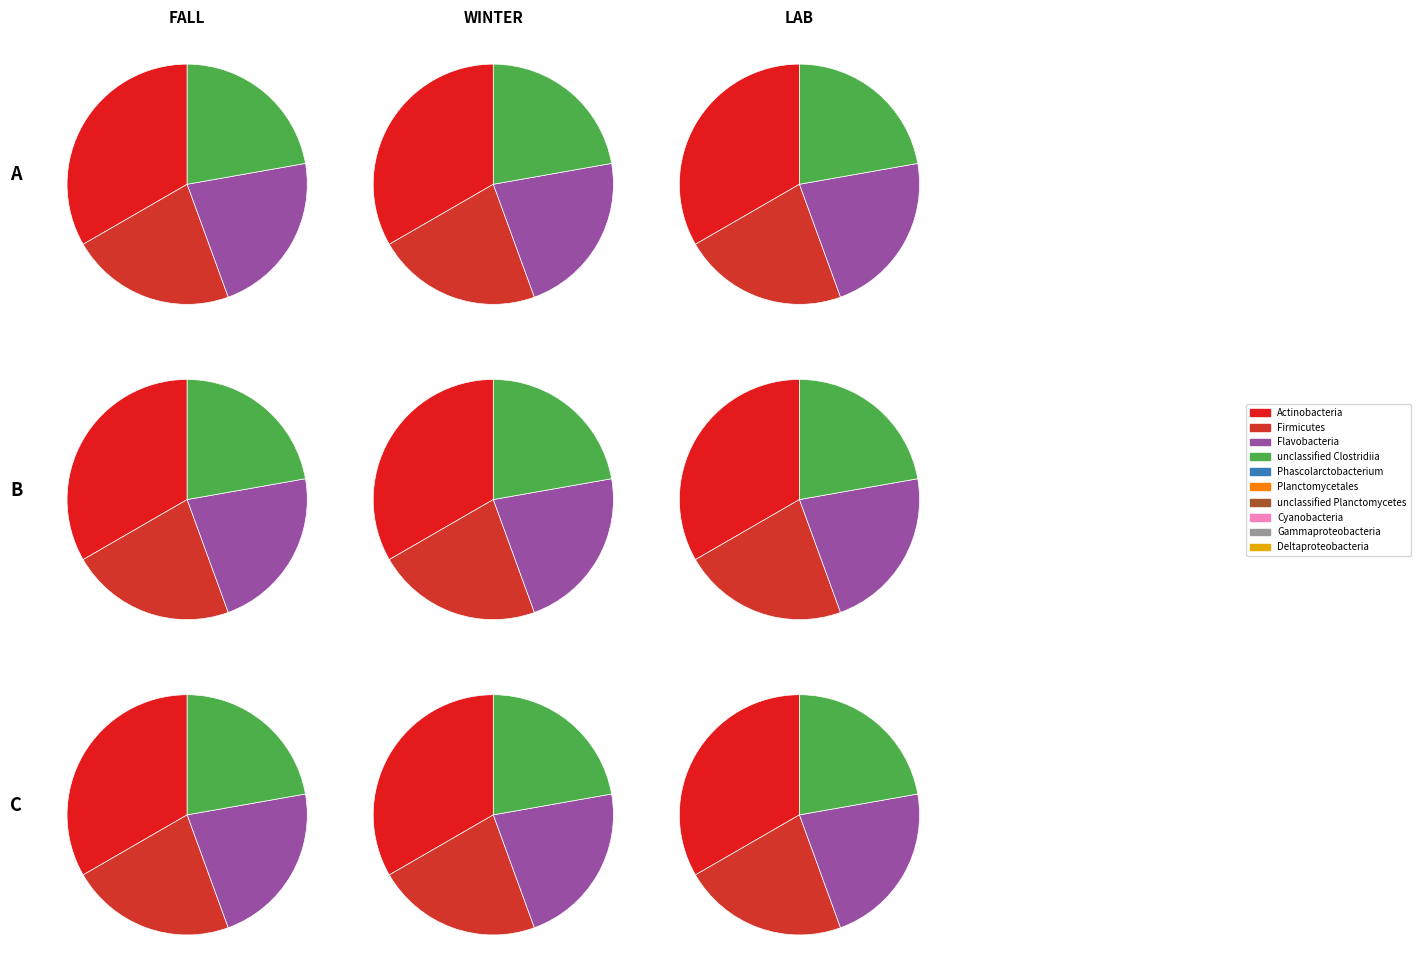

How many slices are in this pie chart?

10